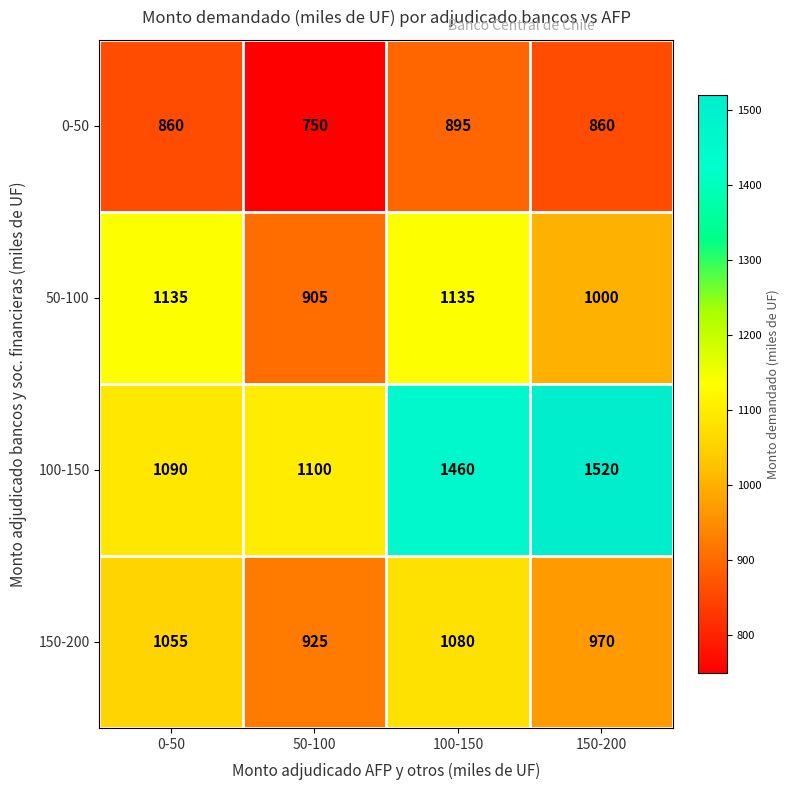

What is the difference between the maximum and minimum values in the 150-200 series?

155